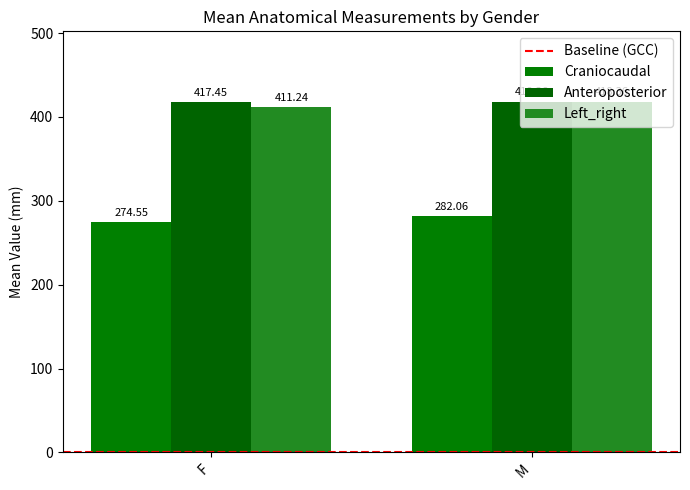

What is the smallest value displayed?

274.6